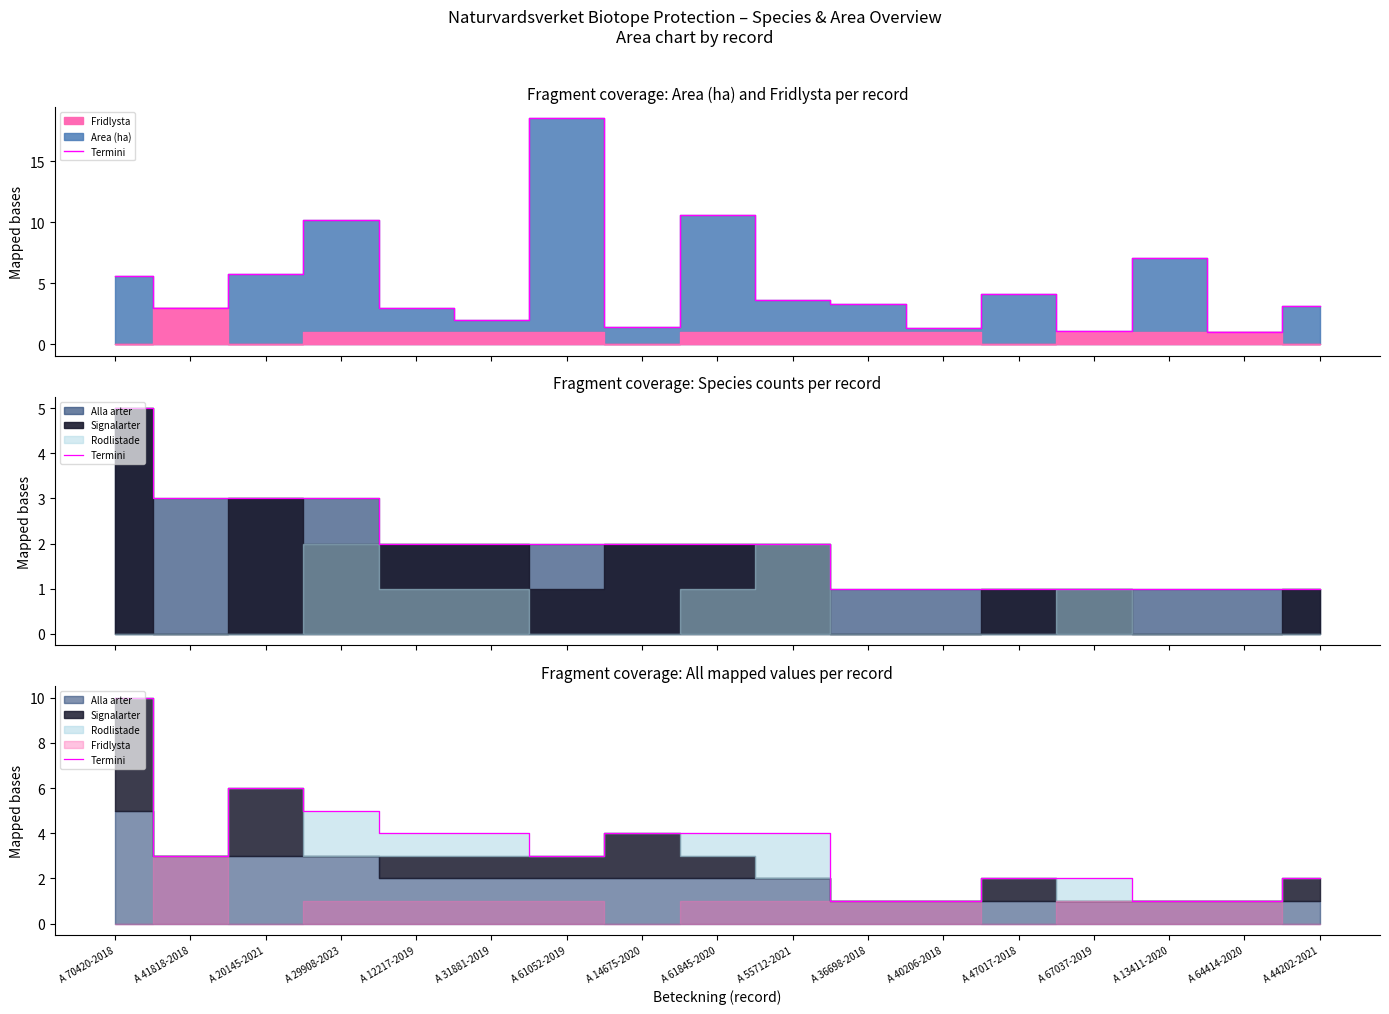

Which has a higher value, A 31881-2019 or A 44202-2021?

A 31881-2019